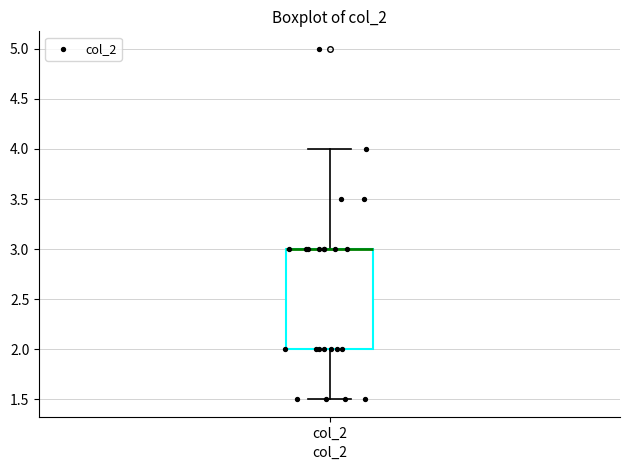

Where does the lower whisker of the box for col_2 end on the y-axis? The values are not printed on the chart, so give them approximately, as read against the axis.

1.5